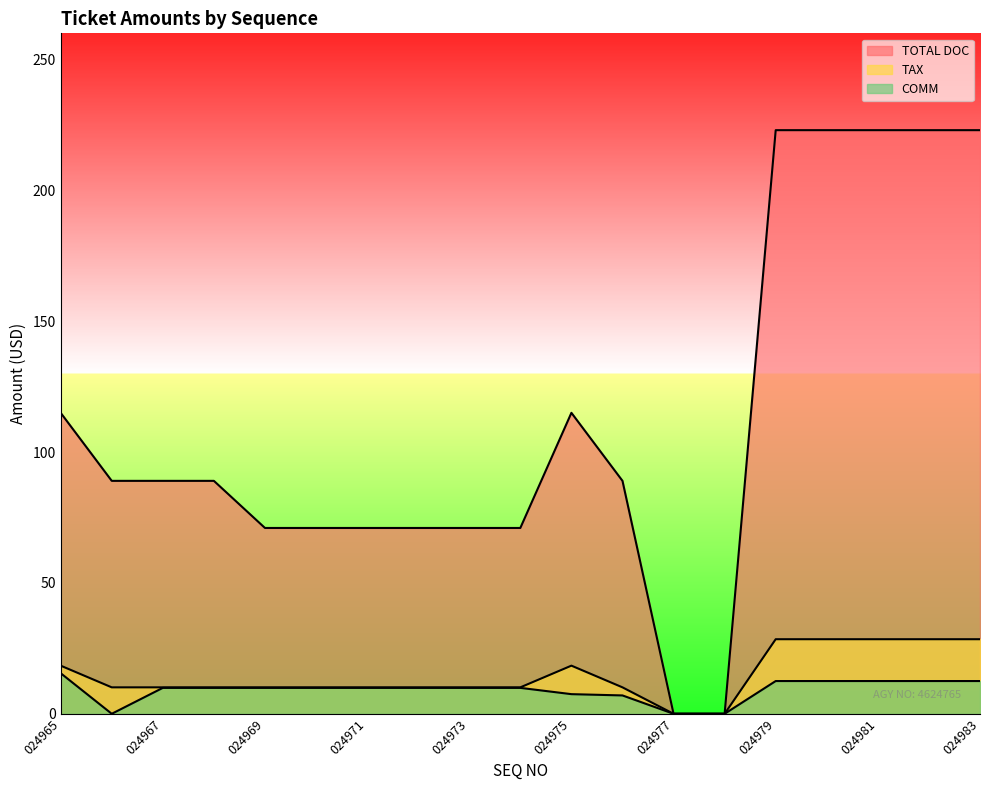

How many values in COMM are above zero?

16